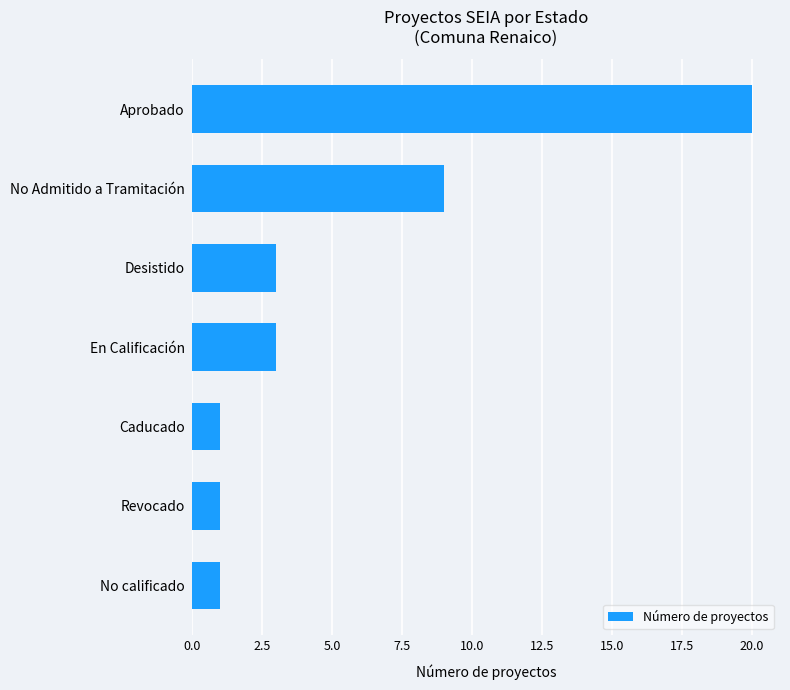

How many categories are shown in the chart?

7